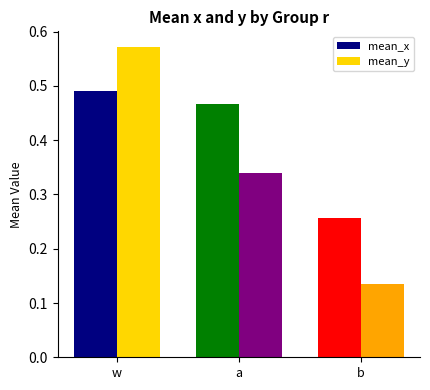

Does the chart contain stacked bars?

No